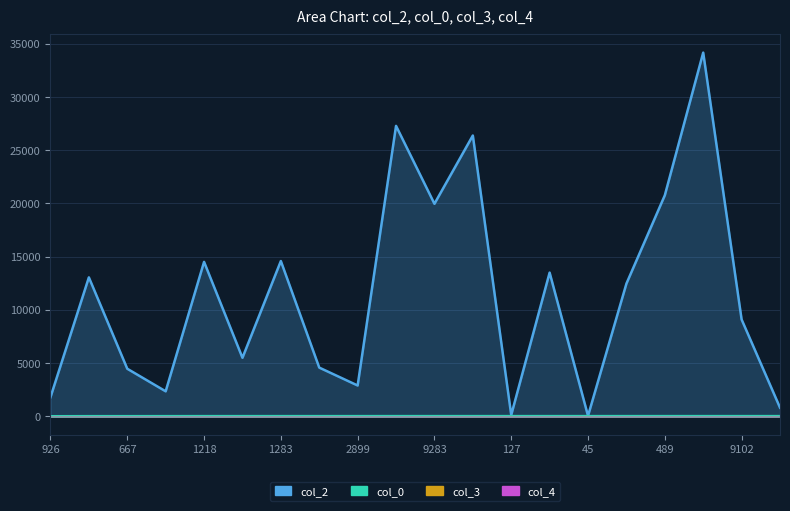

Reading left to right, list all the values displayed in this chart.

col_2: 1795.0	13058.0	4472.0	2352.0	14515.0	5503.0	14593.0	4580.0	2899.0	27295.0	19972.0	26389.0	127.0	13505.0	45.0	12470.0	20769.0	34178.0	9102.0	816.0
col_3: 0.0	2.0	2.0	7.0	7.0	2.0	2.0	2.0	0.0	7.0	2.0	2.0	7.0	0.0	2.0	2.0	0.0	7.0	7.0	7.0
col_4: 1.0	0.0	0.0	0.0	0.0	0.0	0.0	0.0	0.0	0.0	0.0	0.0	0.0	0.0	0.0	0.0	0.0	0.0	0.0	0.0
col_0: 9.9	16.4	16.4	18.9	20.6	20.6	21.4	21.4	21.4	22.2	22.2	22.2	22.2	22.2	22.2	22.2	22.2	22.2	22.2	22.2